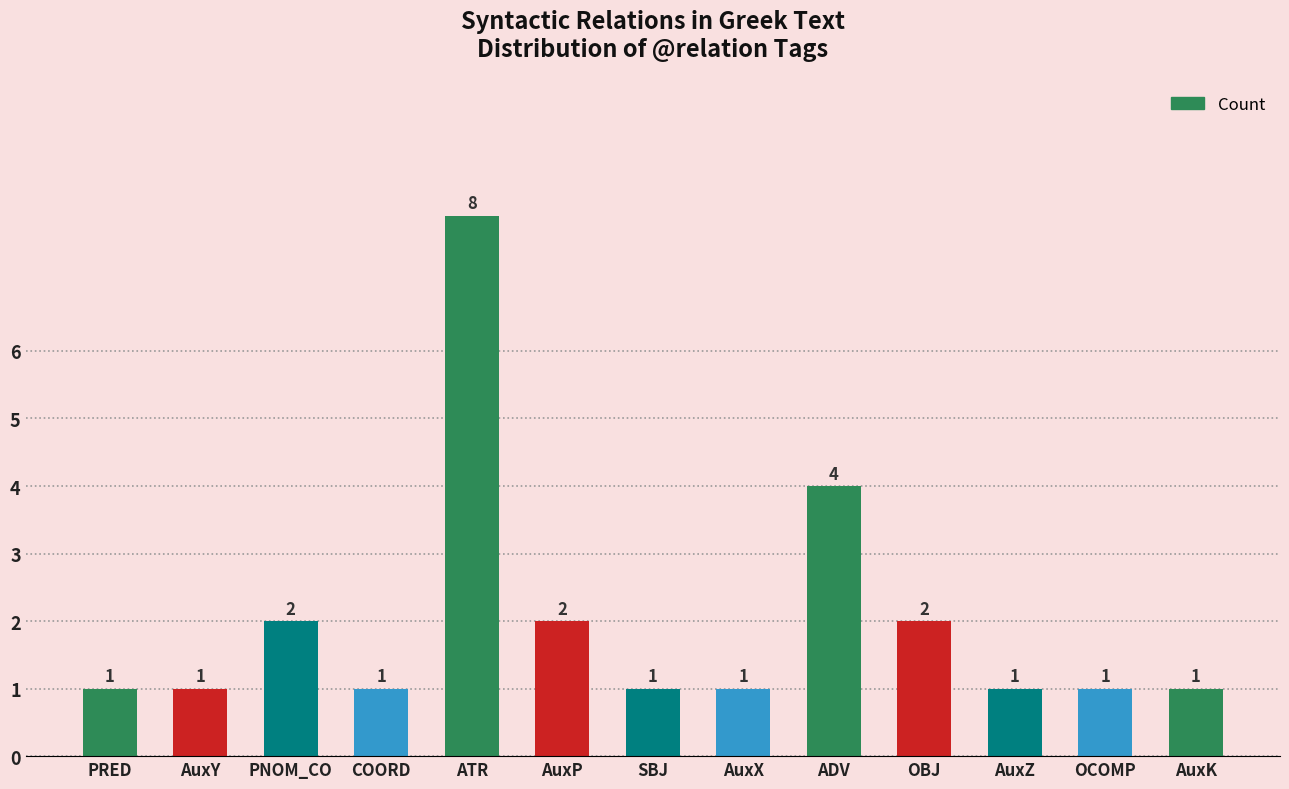

The chart shows a value of 4 at ADV. True or false?

True